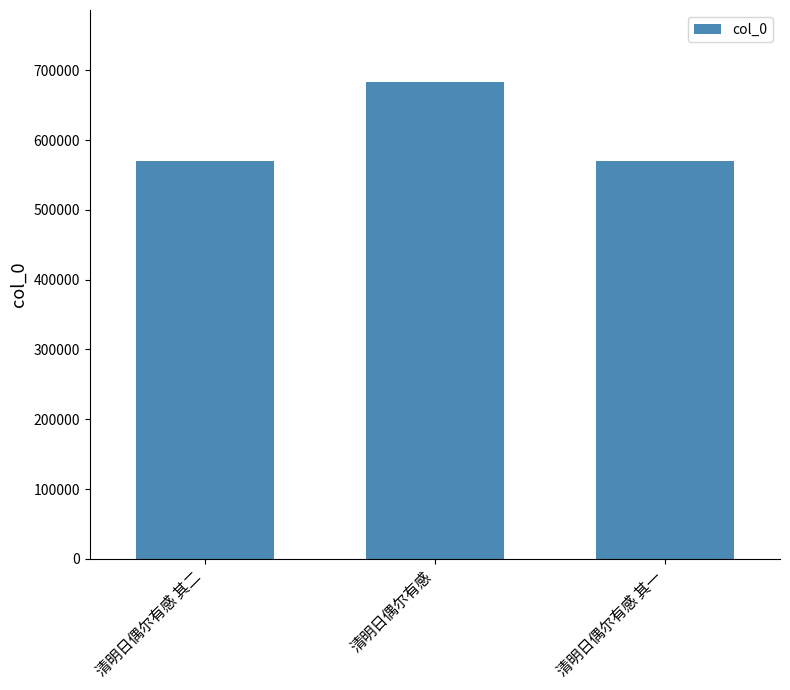

What value does the data have at 清明日偶尔有感, to the nearest 100?

683800